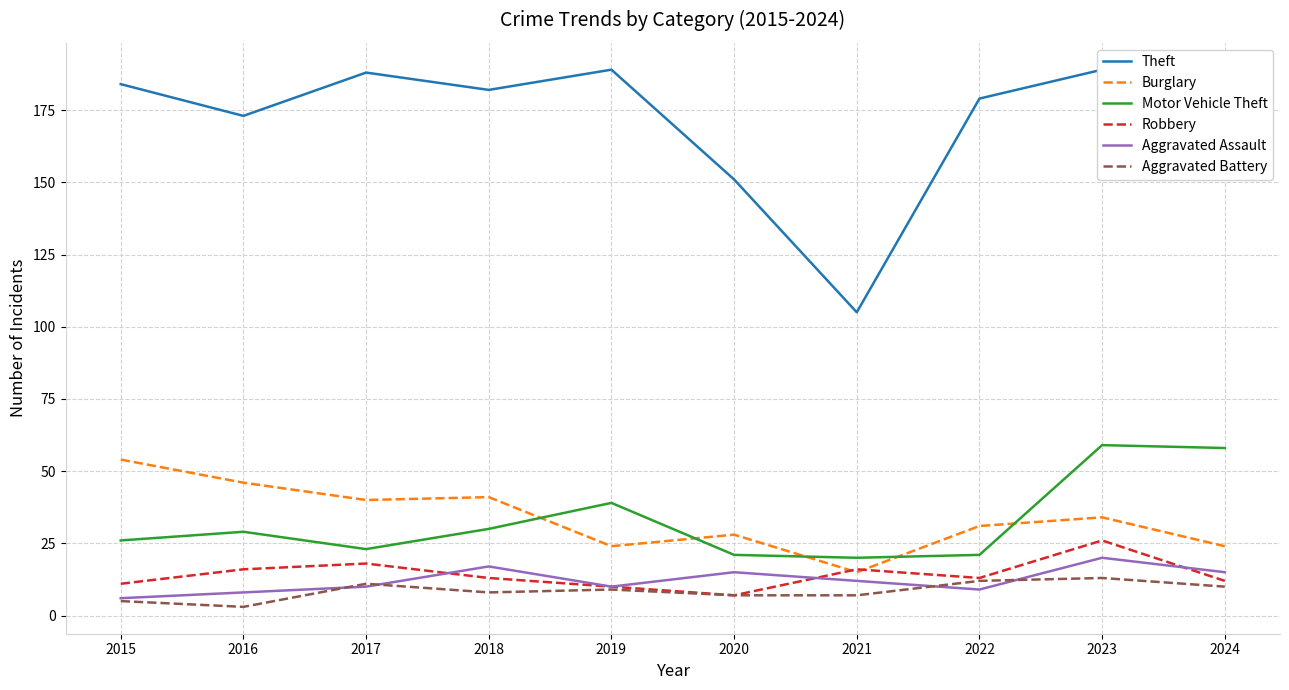

True or false: Aggravated Battery and Motor Vehicle Theft cross at least once.

False